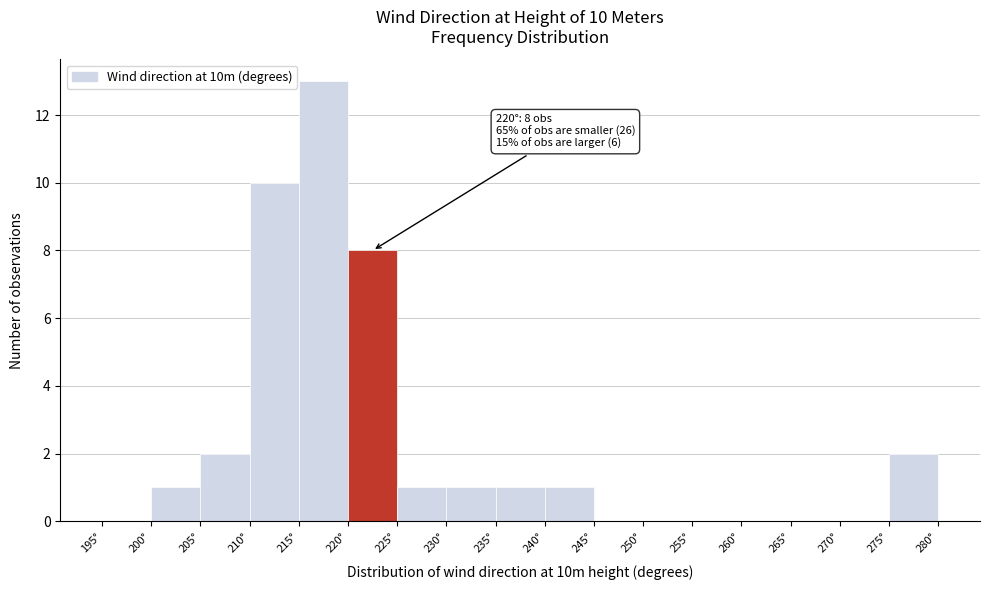

Over which range of the x-axis is the bar tallest?

215 to 220